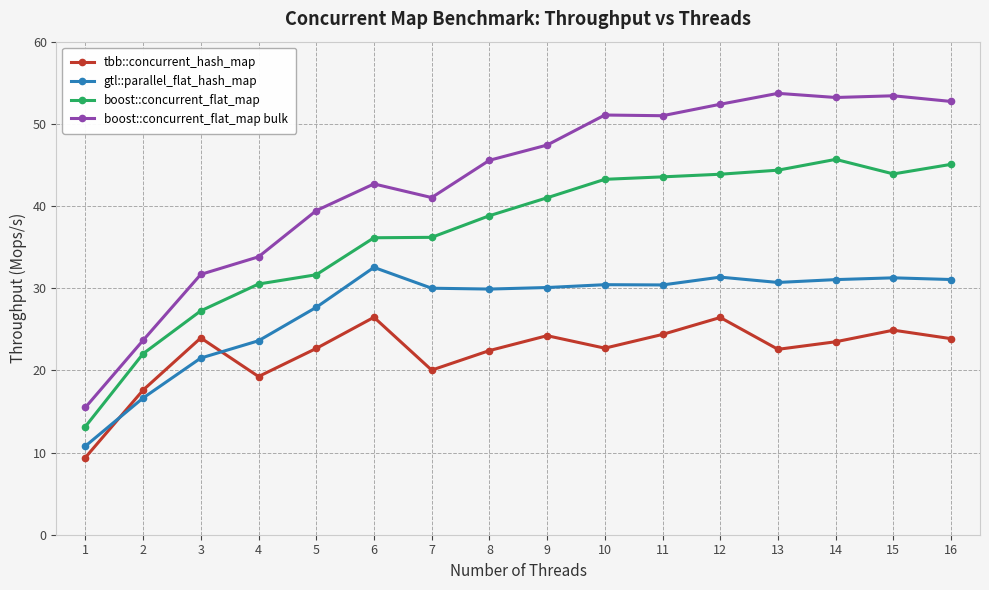

Rank the series by their average value, from lowest to highest.

tbb::concurrent_hash_map, gtl::parallel_flat_hash_map, boost::concurrent_flat_map, boost::concurrent_flat_map bulk